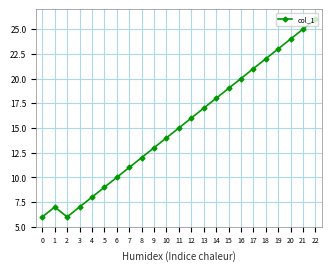

Count the number of data series in this chart.

1